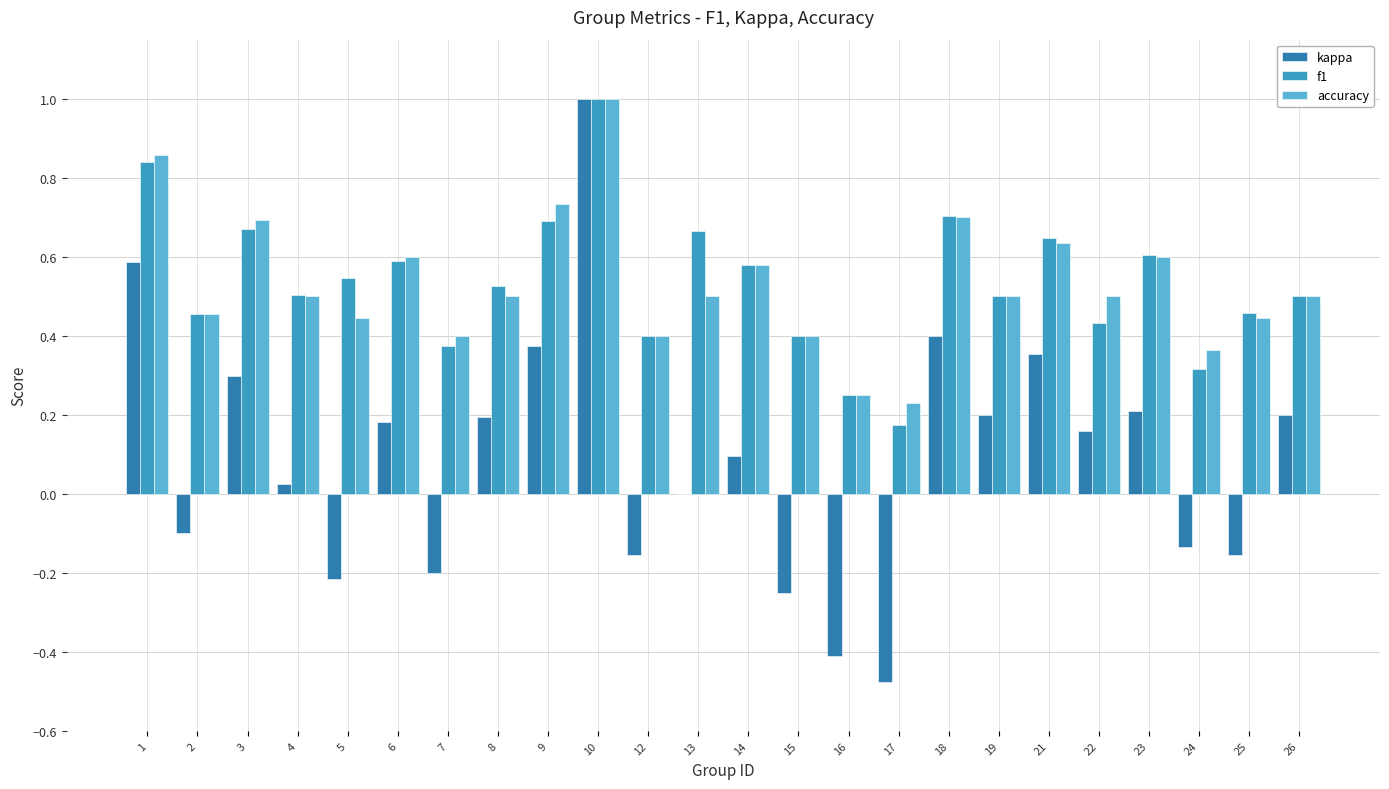

Count the number of data series in this chart.

3